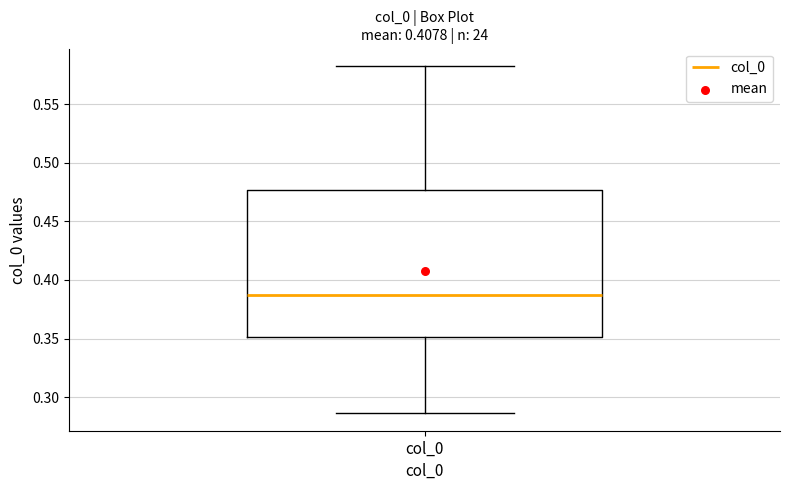

Where does the median line of the box for col_0 sit on the y-axis? The values are not printed on the chart, so give them approximately, as read against the axis.

0.385